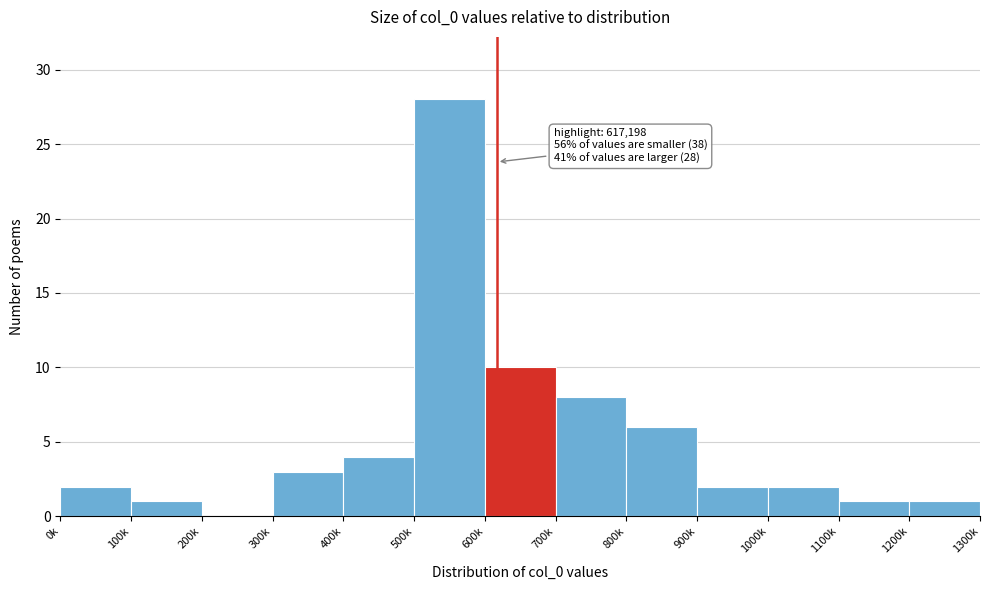

Reading left to right, what are all the values shown in this chart?

0k=2	100k=1	200k=0	300k=3	400k=4	500k=28	600k=10	700k=8	800k=6	900k=2	1000k=2	1100k=1	1200k=1